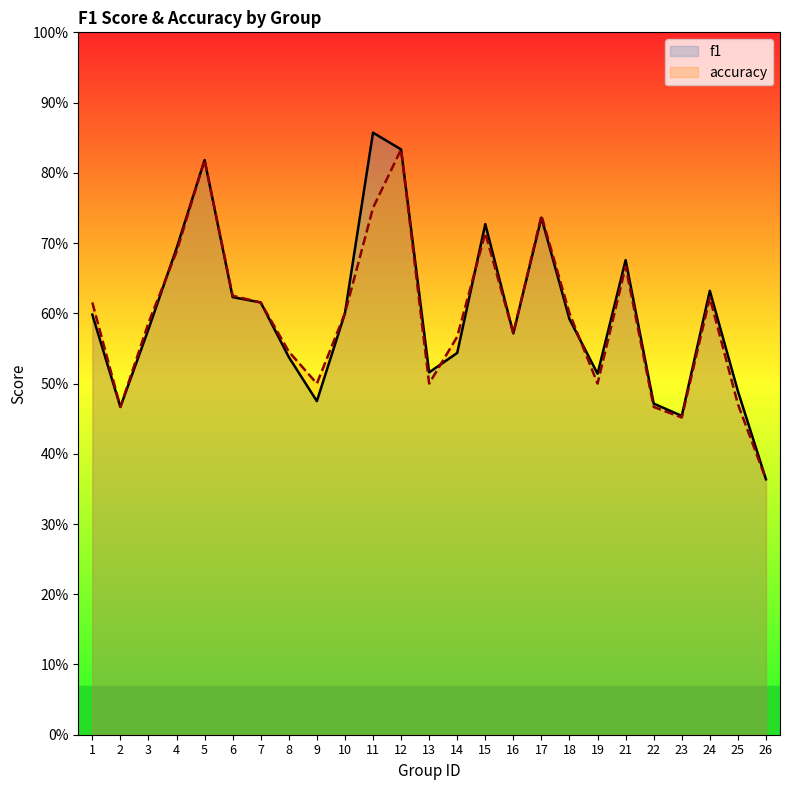

How many distinct data groups are displayed?

2